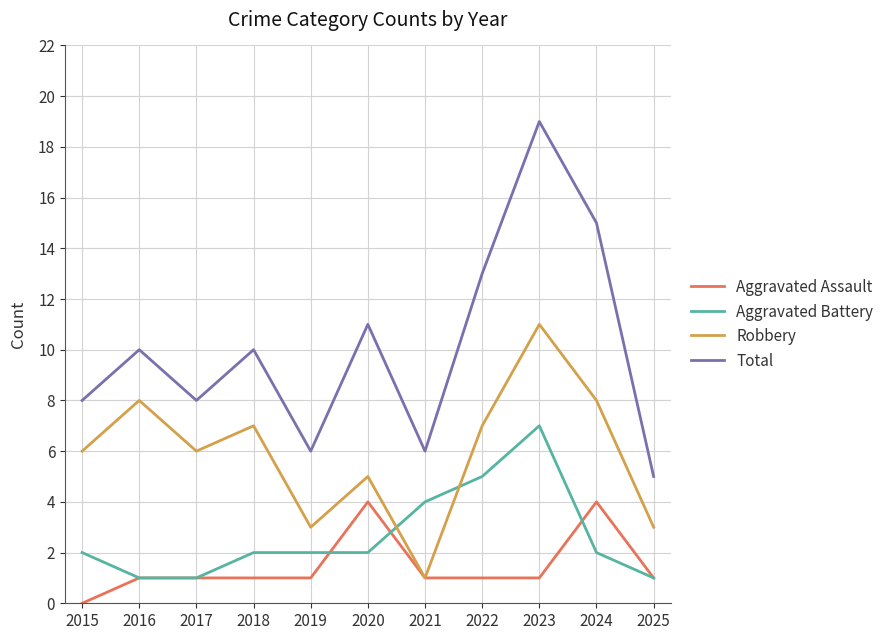

Count the number of data series in this chart.

4